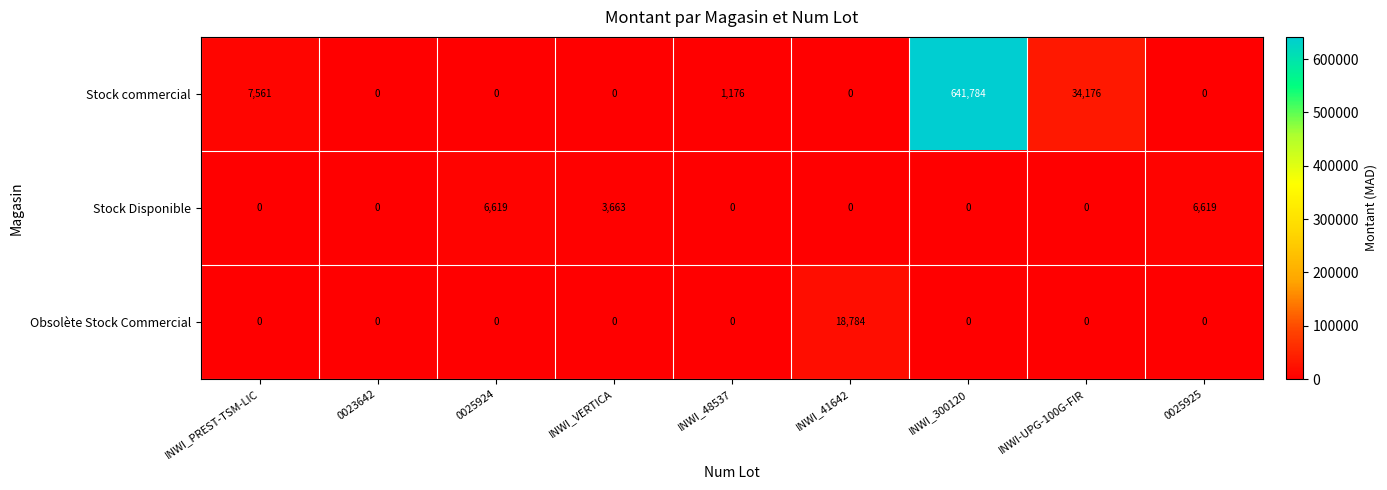

At which category does the chart reach its peak across all series?

INWI_300120